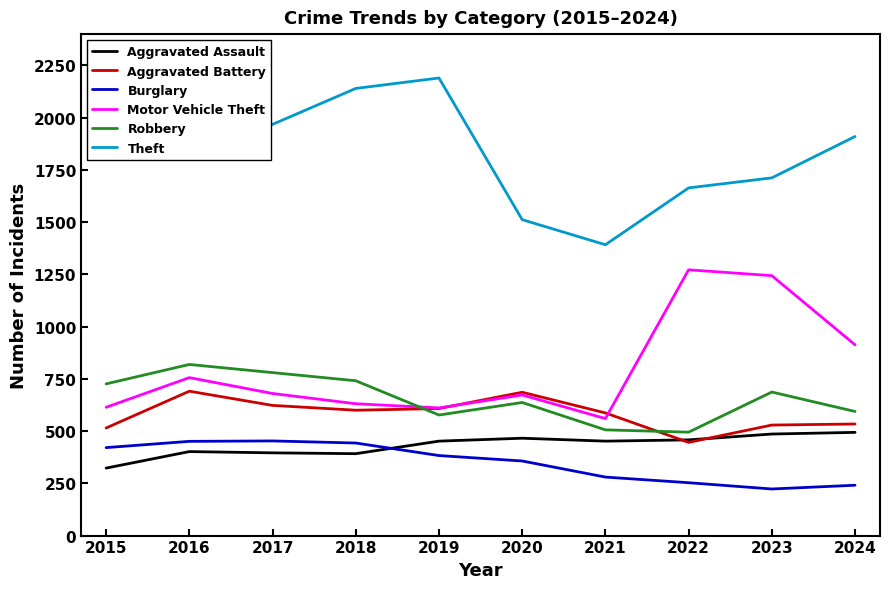

How many times do Motor Vehicle Theft and Robbery cross each other?

1